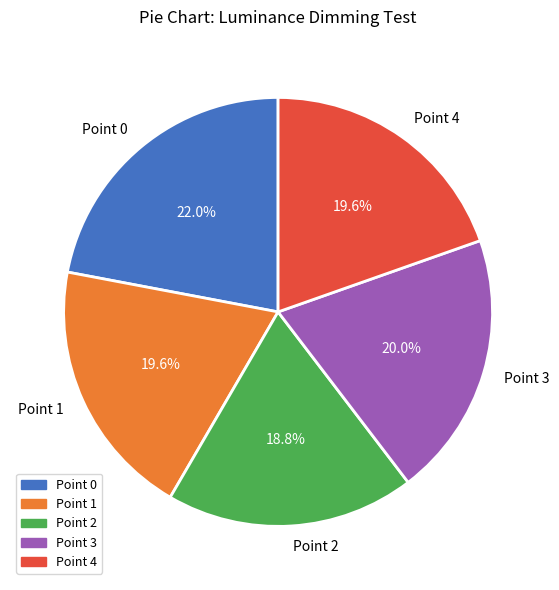

To the nearest percent, what is the difference between the largest and smallest slice percentages?

3%